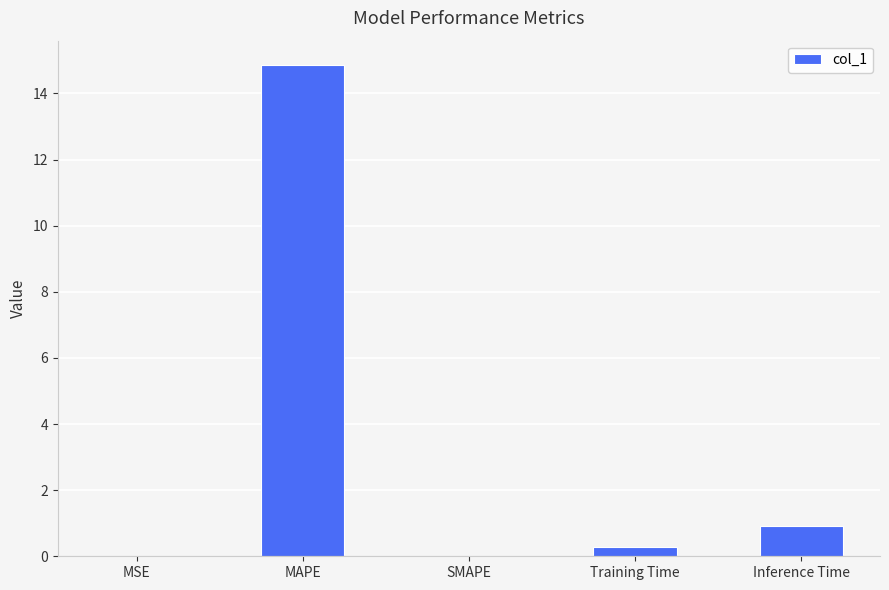

At which label is the value closest to 7?

Inference Time